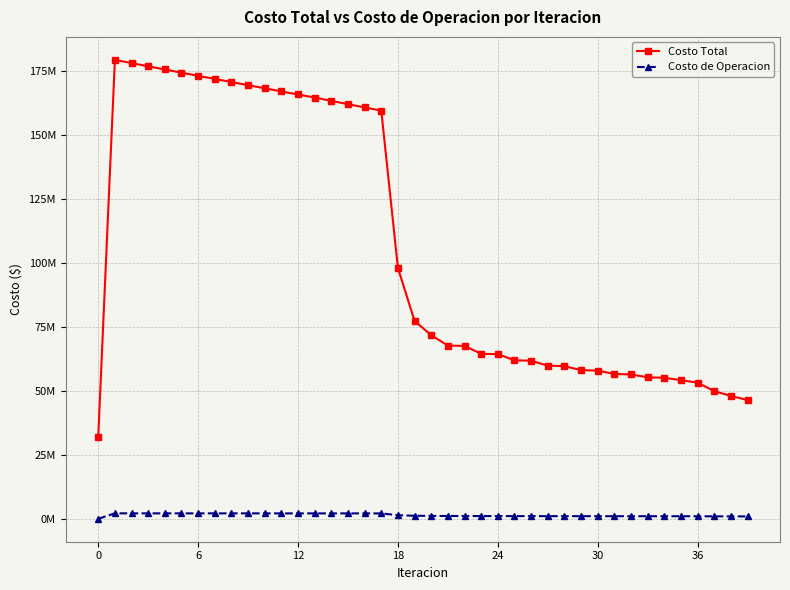

What are all the series names shown in the legend?

Costo Total, Costo de Operacion